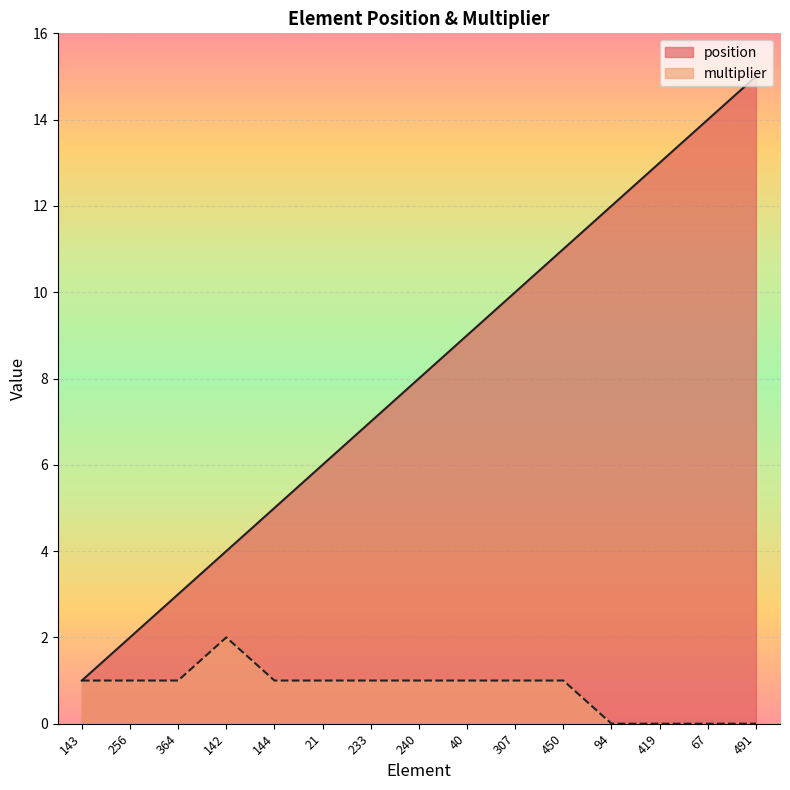

How many lines are shown in the chart?

2